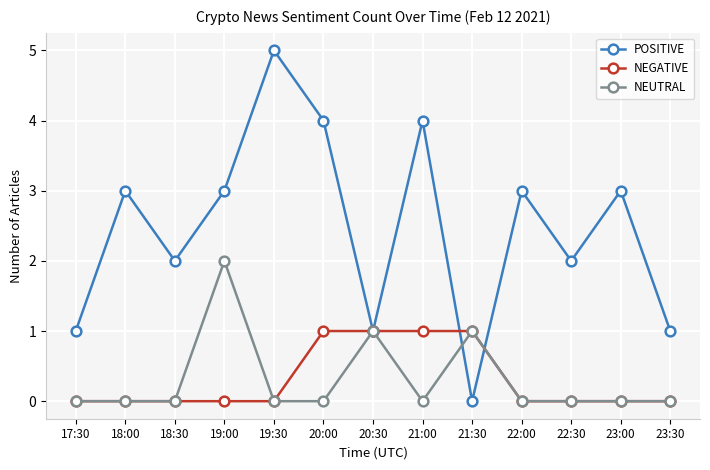

What is the highest value of the NEUTRAL series?

2